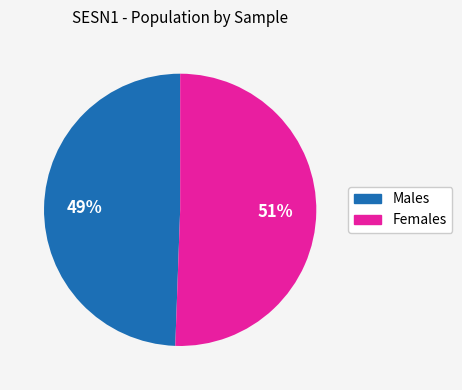

To the nearest percent, what is the average slice percentage?

50%